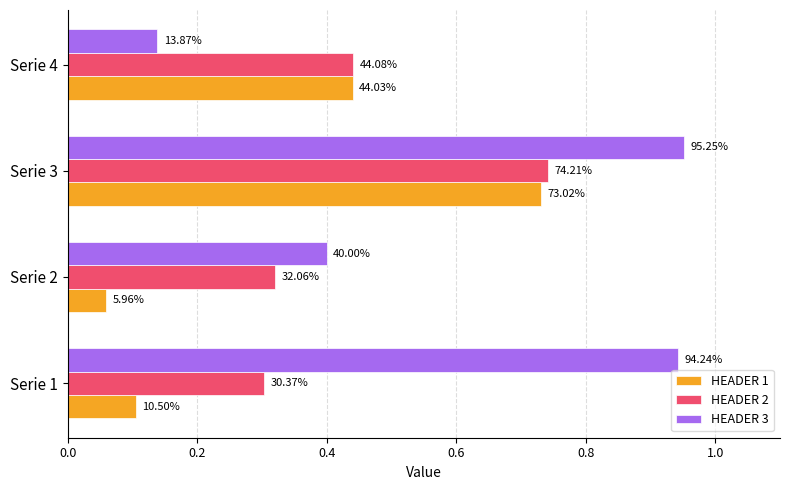

What are all the series names shown in the legend?

HEADER 1, HEADER 2, HEADER 3